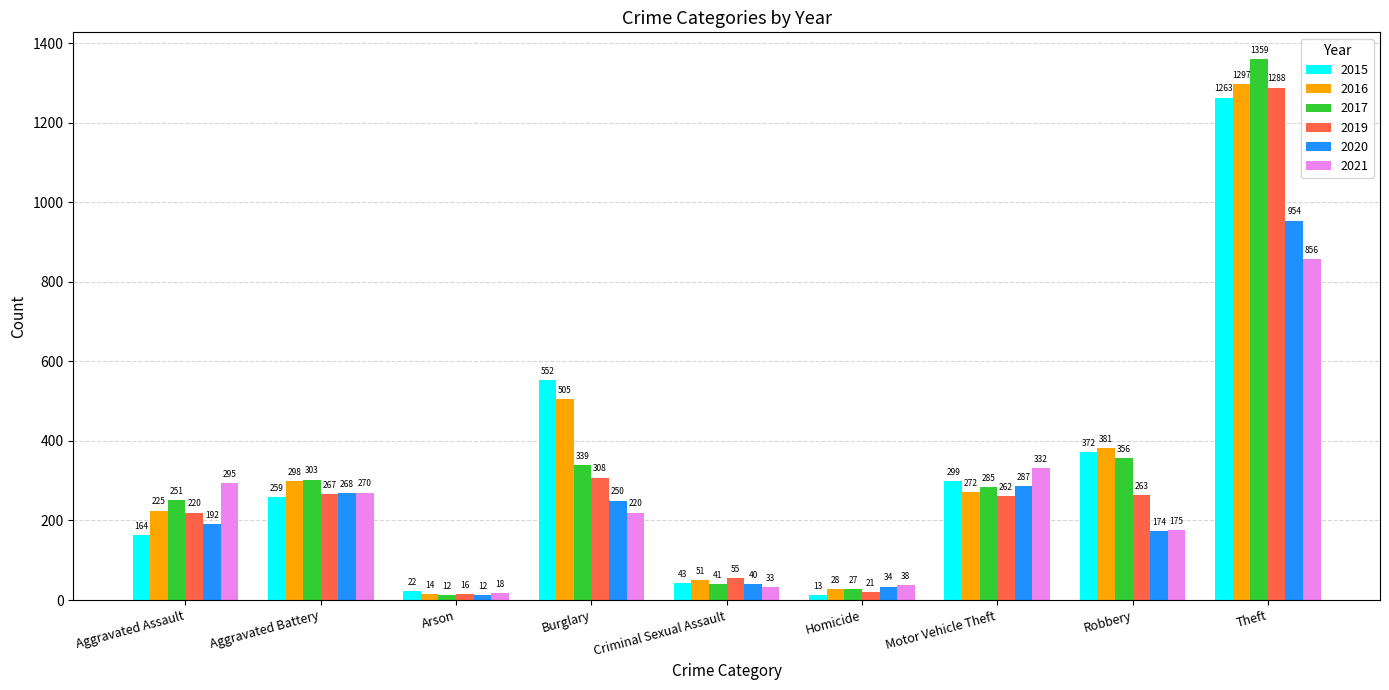

What are all the series names shown in the legend?

2015, 2016, 2017, 2019, 2020, 2021